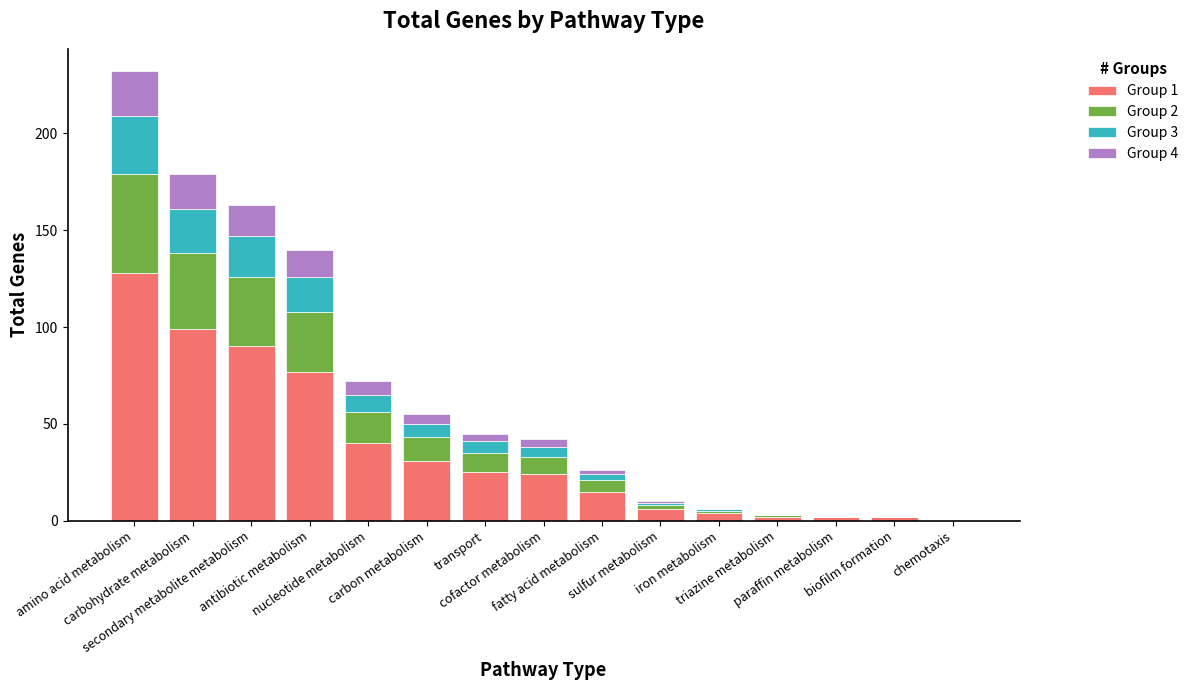

Is it true that Group 2 equals 12 at carbon metabolism?

True